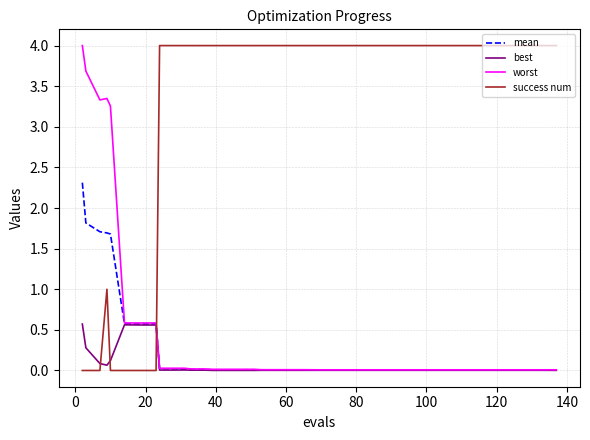

True or false: mean and success num cross at least once.

True